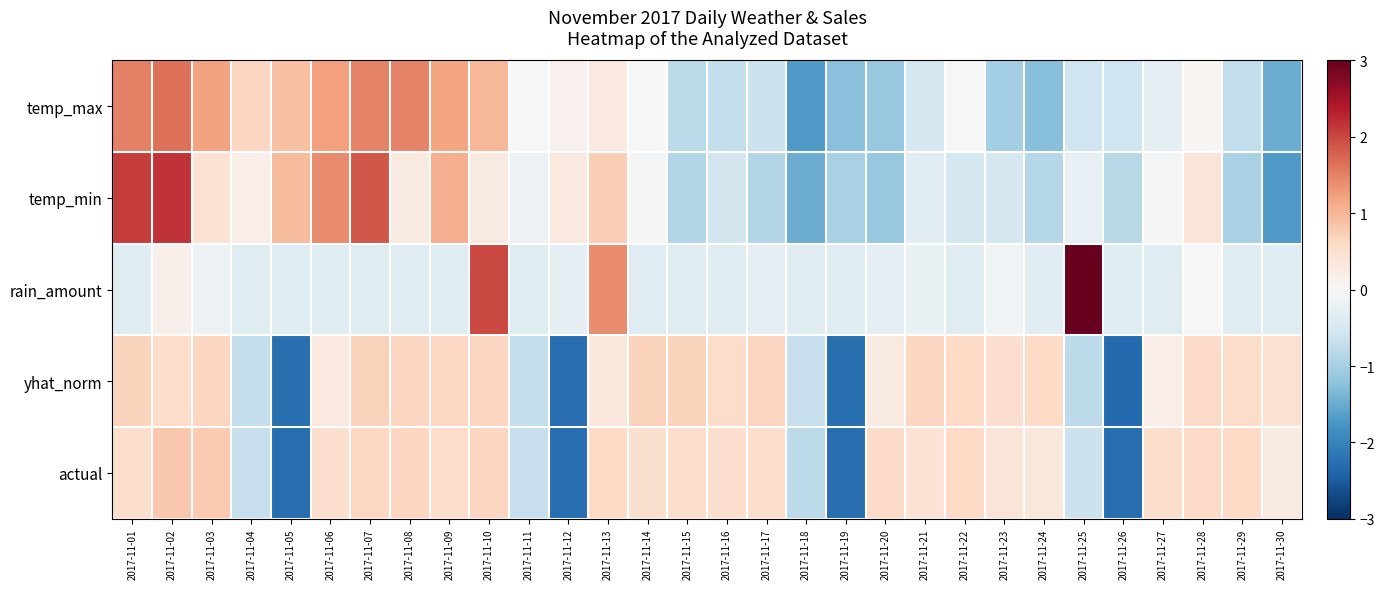

What is the spread (max minus min) of values at 2017-11-17?

1.5